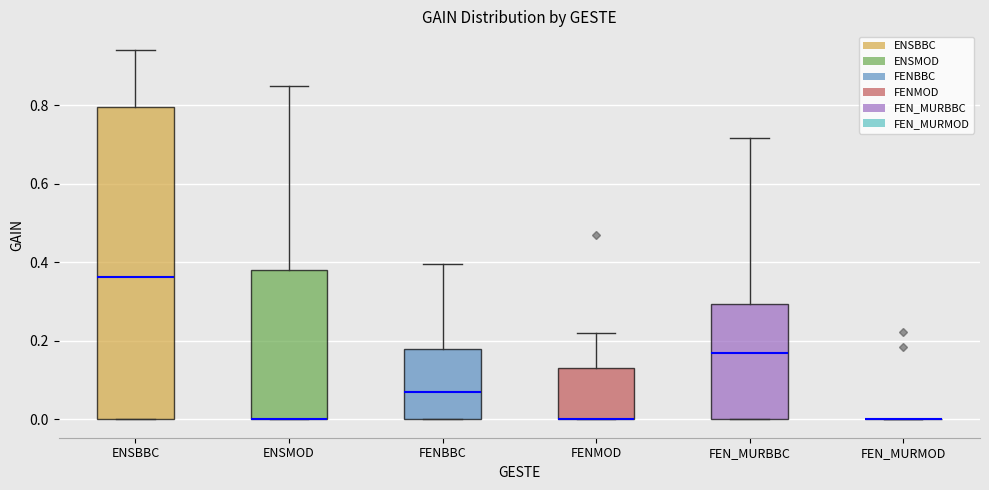

Reading left to right, read every box against the y-axis: the position of its median line, the range the box covers, and the ends of its whiskers. The values are not printed on the chart, so give them approximately, as read against the axis.

ENSBBC: median 0.36, box 0.00 to 0.80, whiskers 0.00 to 0.94
ENSMOD: median 0.00 (drawn on the box's lower edge), box 0.00 to 0.38, whiskers 0.00 to 0.84
FENBBC: median 0.06, box 0.00 to 0.18, whiskers 0.00 to 0.40
FENMOD: median 0.00 (drawn on the box's lower edge), box 0.00 to 0.14, whiskers 0.00 to 0.22
FEN_MURBBC: median 0.16, box 0.00 to 0.30, whiskers 0.00 to 0.72
FEN_MURMOD: box collapsed to a line at 0.00, whiskers 0.00 to 0.00